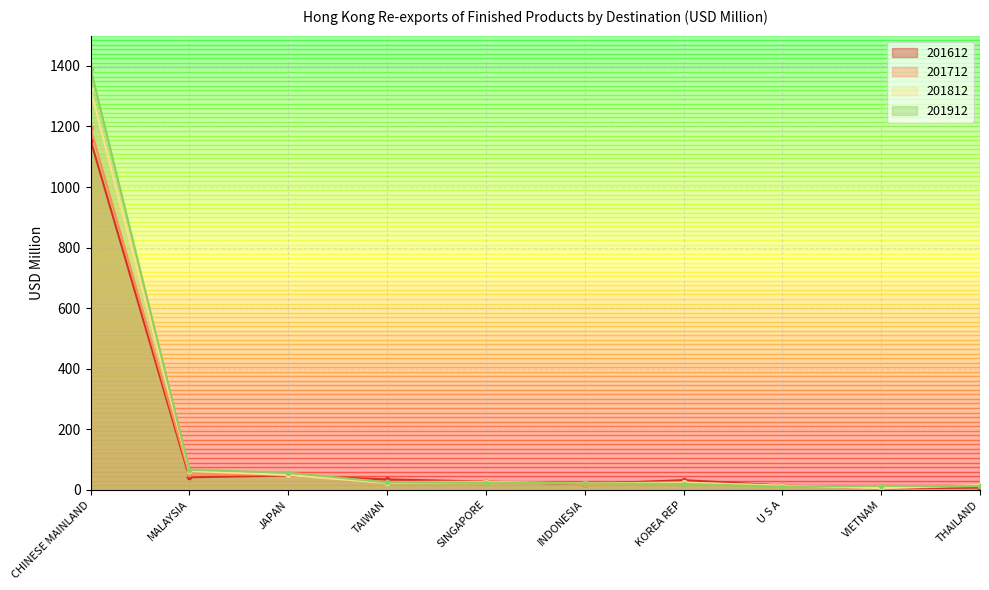

Where is the first local minimum for 201912?

U S A